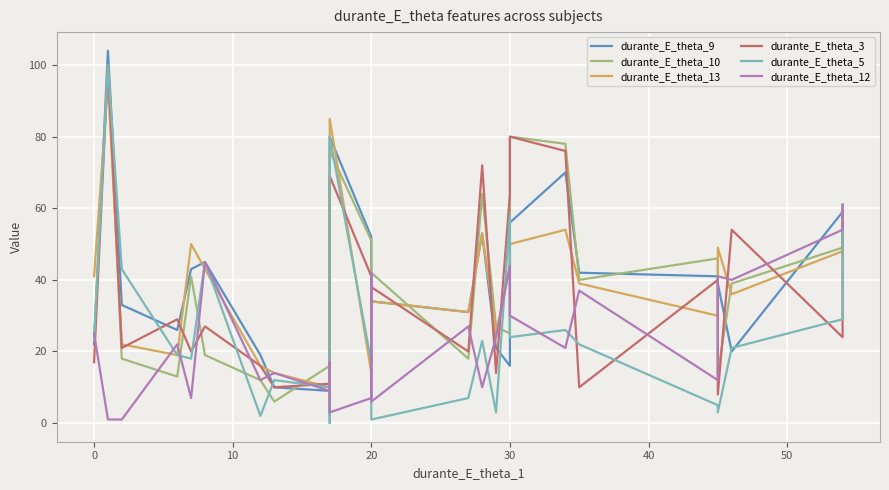

True or false: durante_E_theta_10 has more than 2 interior local peaks.

True